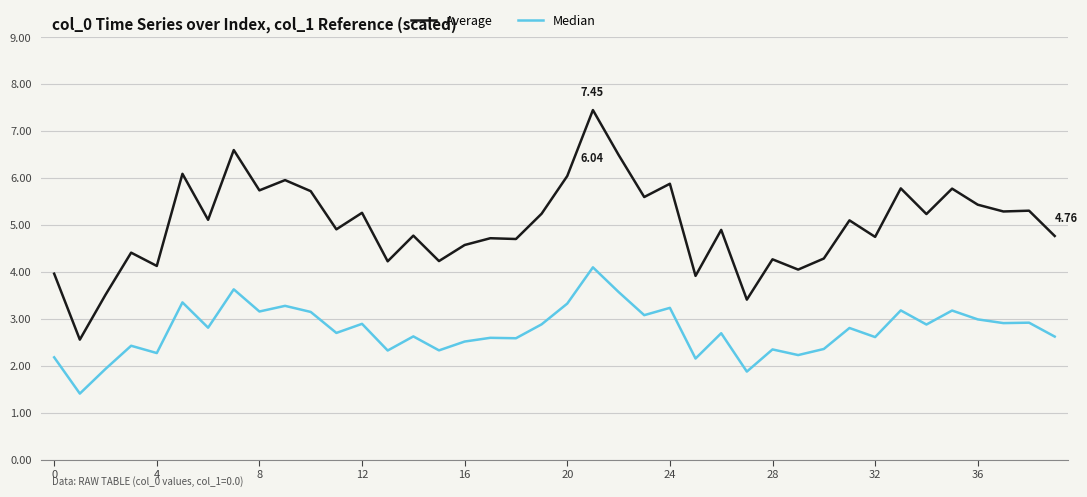

List the series in order of their overall mean, lowest first.

Median, Average